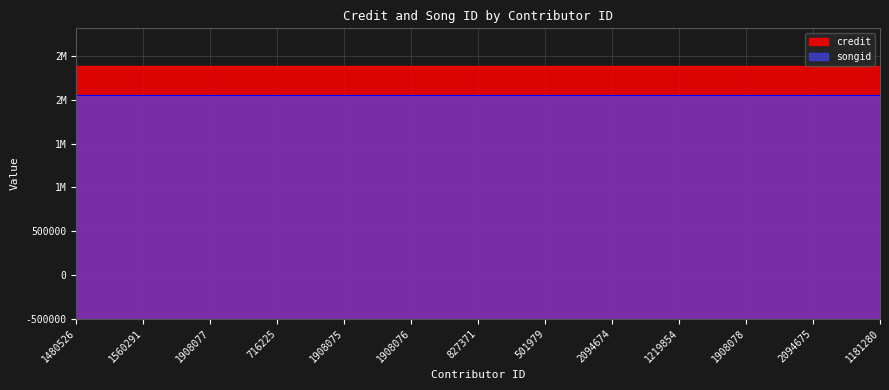

Does the chart display data point markers on the line(s)?

No